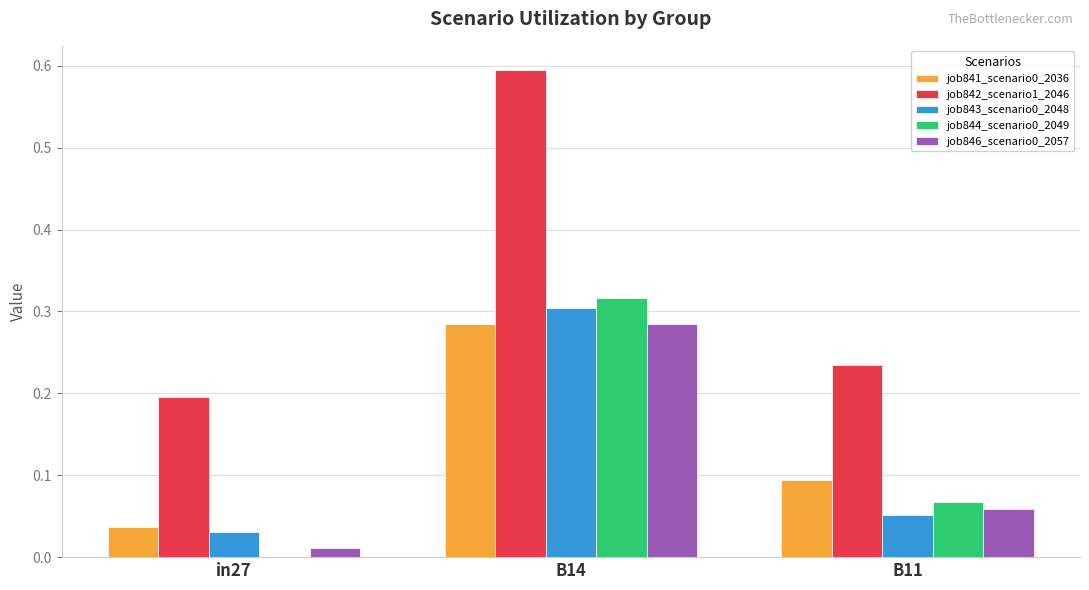

Count the number of categories in the chart.

3